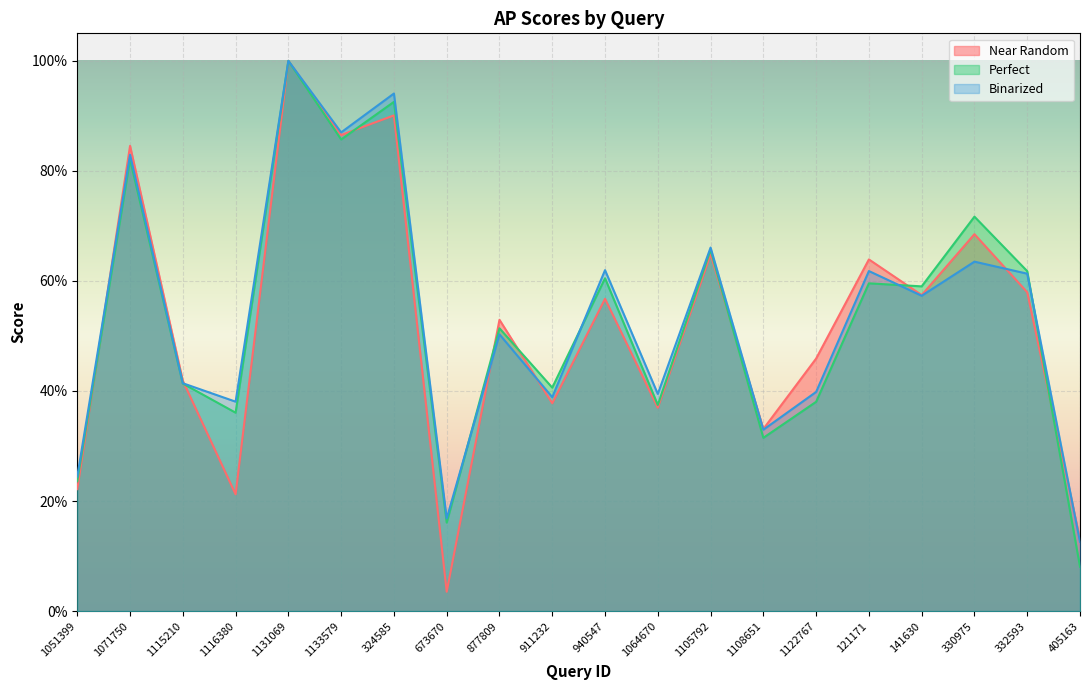

How many intersections are there between binarized and perfect?

4